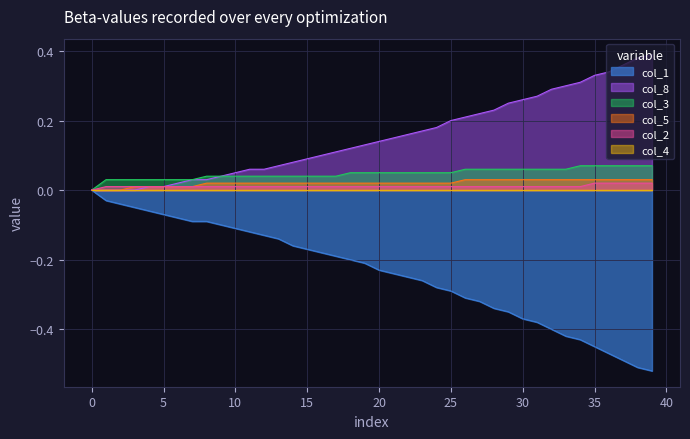

True or false: col_3 and col_8 cross at least once.

False